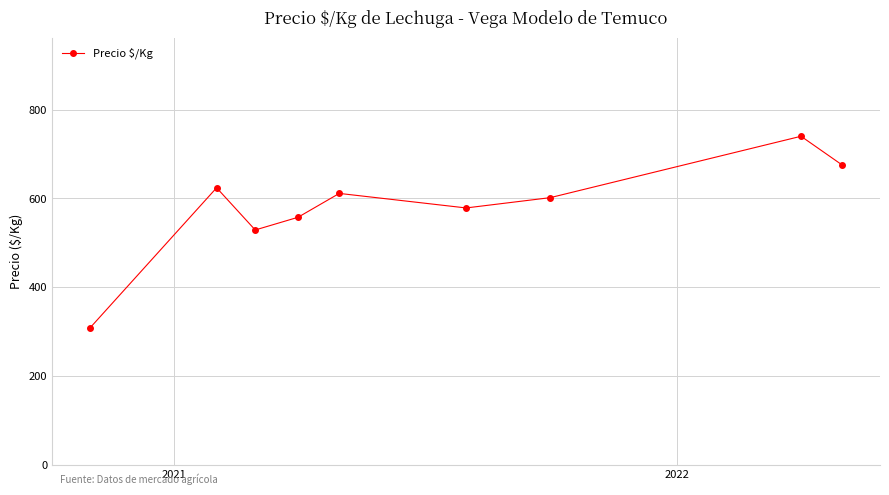

What is the smallest value displayed?

308.0